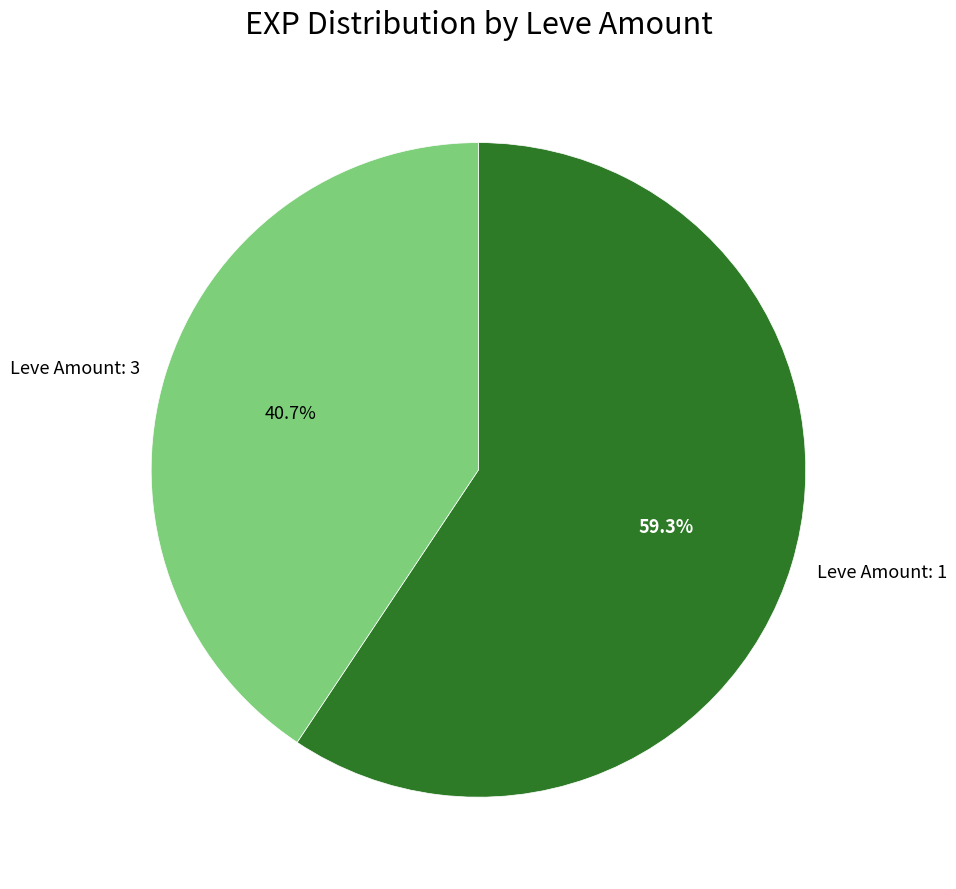

Does Leve Amount: 3 account for over 50% of the chart?

No